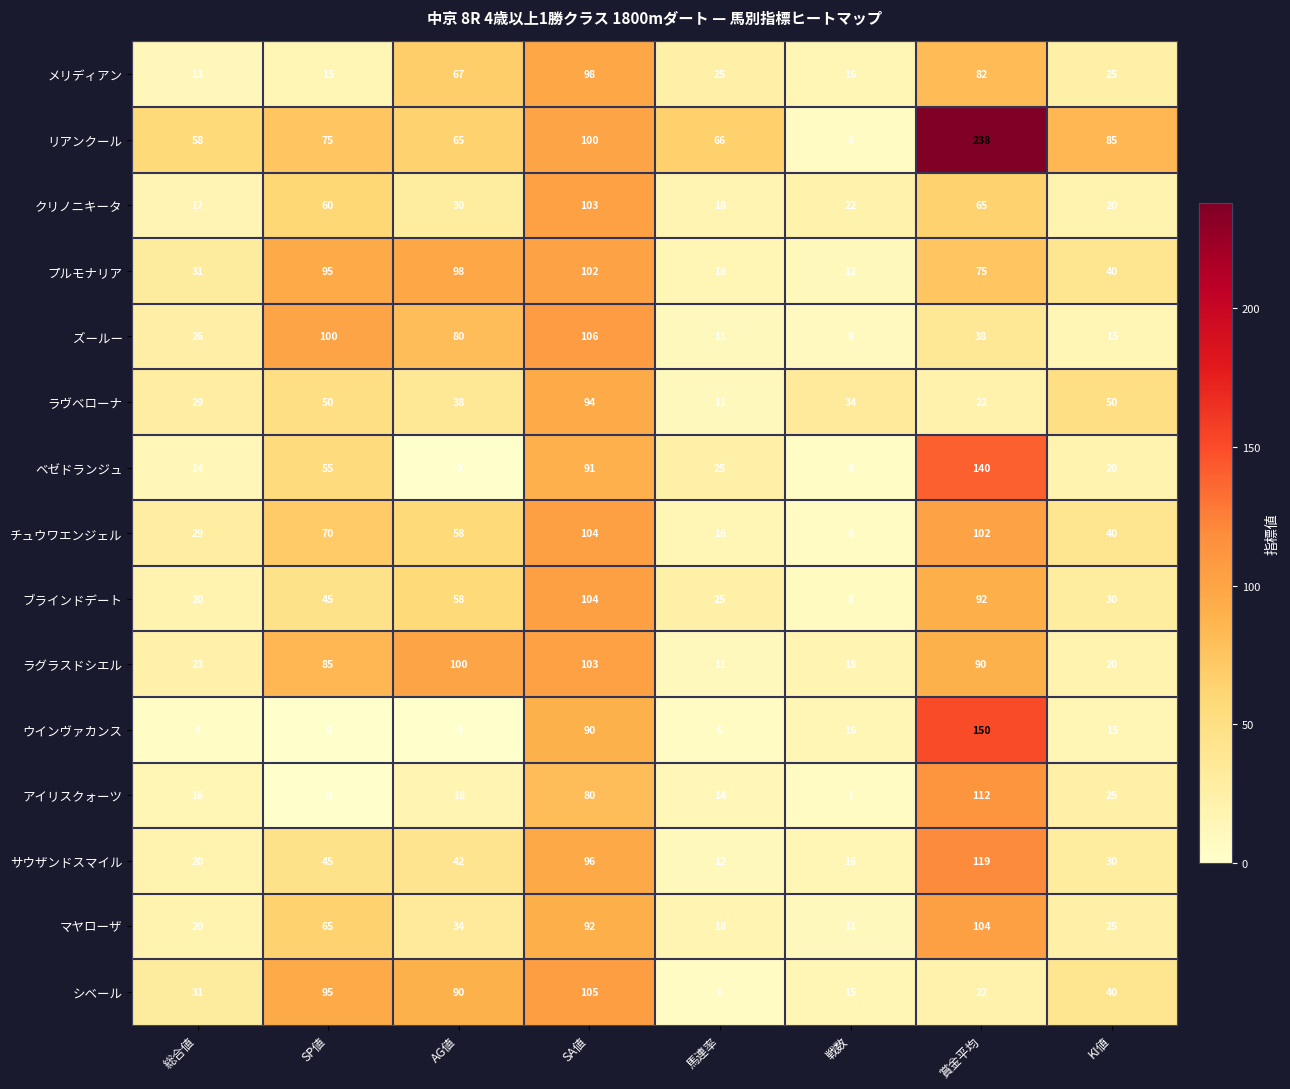

What is the greatest value displayed?

238